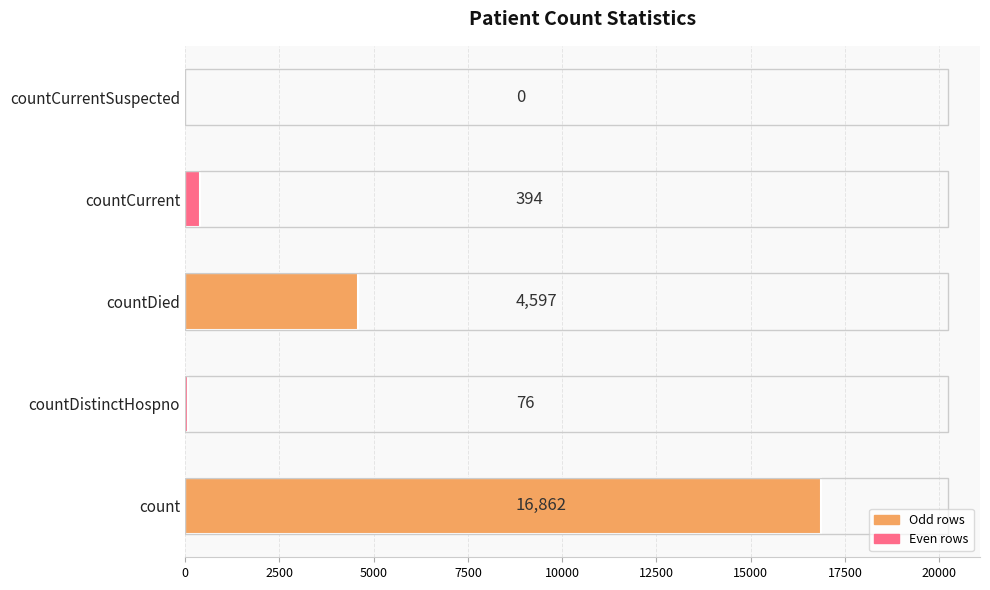

True or false: the data shows 0 at countCurrentSuspected.

True